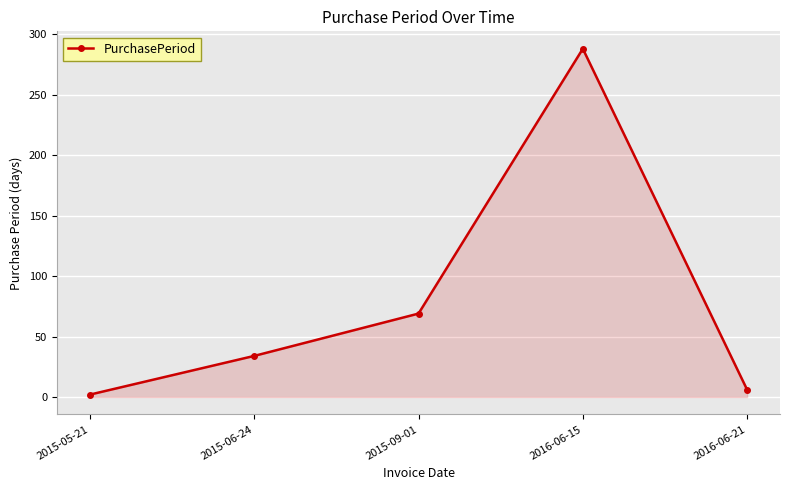

What is the difference between the maximum and minimum values?

286